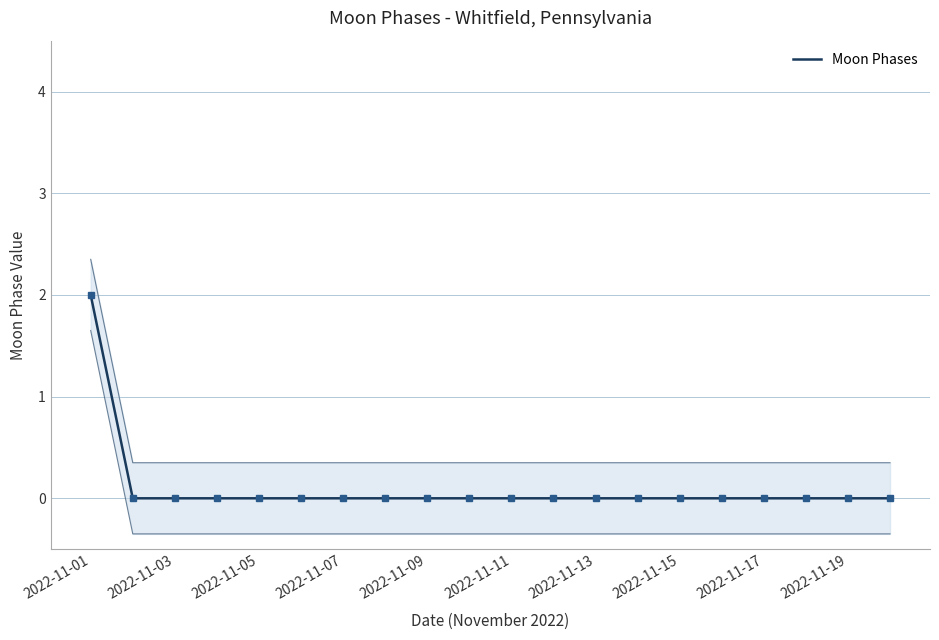

Is this an area chart (filled region under the line)?

No